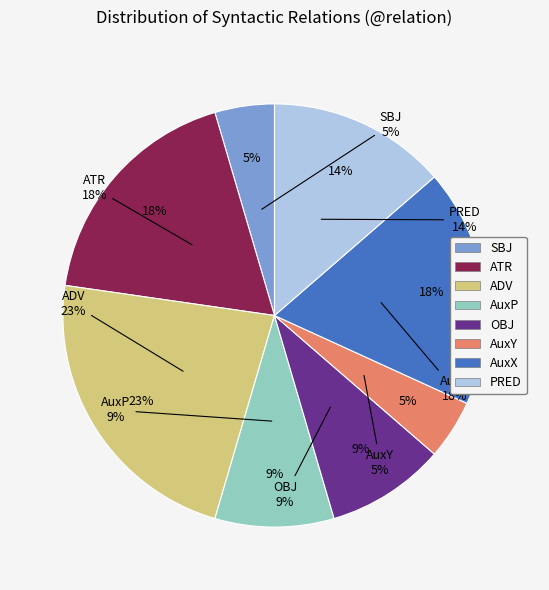

Rank the categories by value from highest to lowest.

ADV, ATR, AuxX, PRED, AuxP, OBJ, SBJ, AuxY